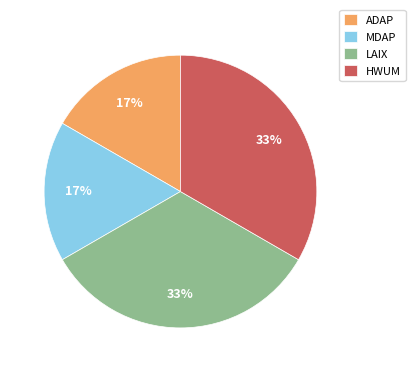

Is it true that LAIX is 33% of the pie?

True